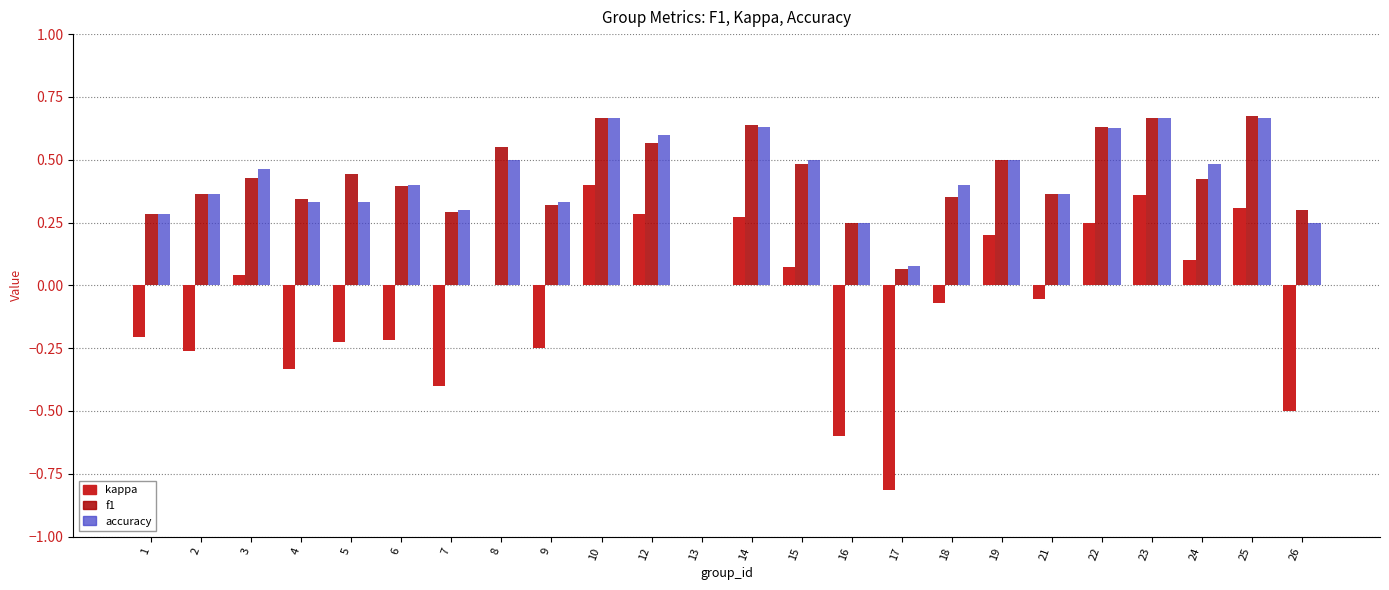

Is the value of accuracy at 17 greater than the value of f1 at 18?

No